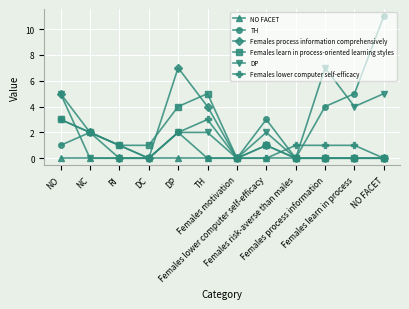

How many lines are shown in the chart?

6